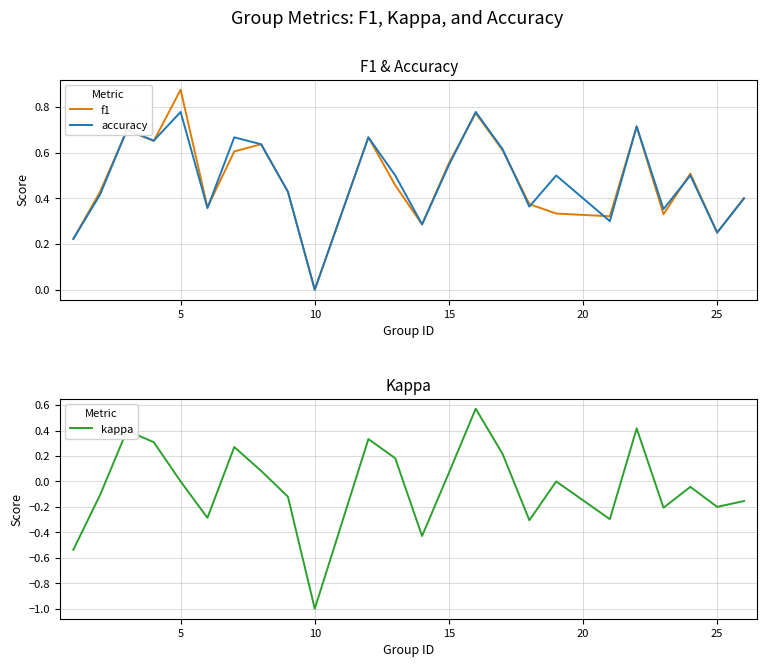

The value of accuracy at 25 is 0.4. True or false?

False